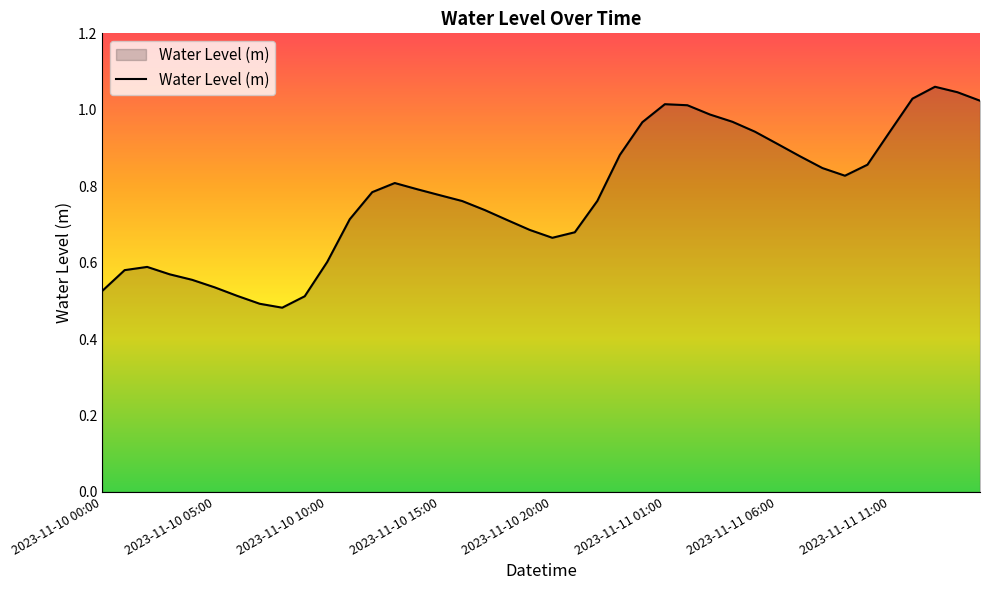

What is the label of the 10th point from the left?

2023-11-10 09:00